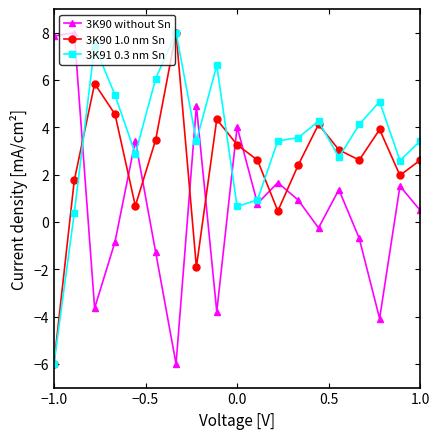

In 3K90 without Sn, how many points are lower than both neighbors (excluding endpoints)?

6